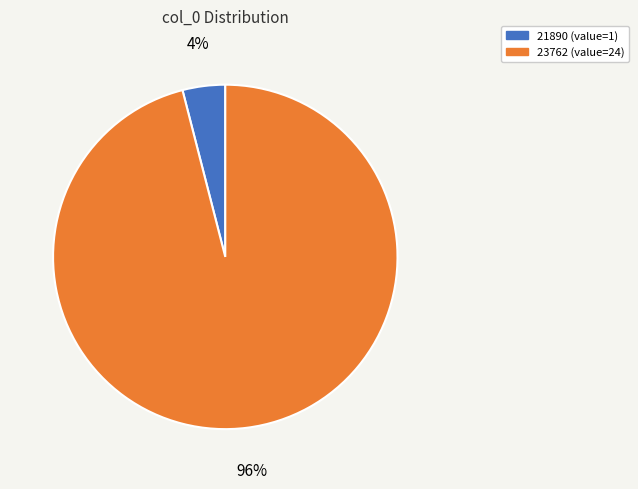

Rank the categories by value from highest to lowest.

23762, 21890